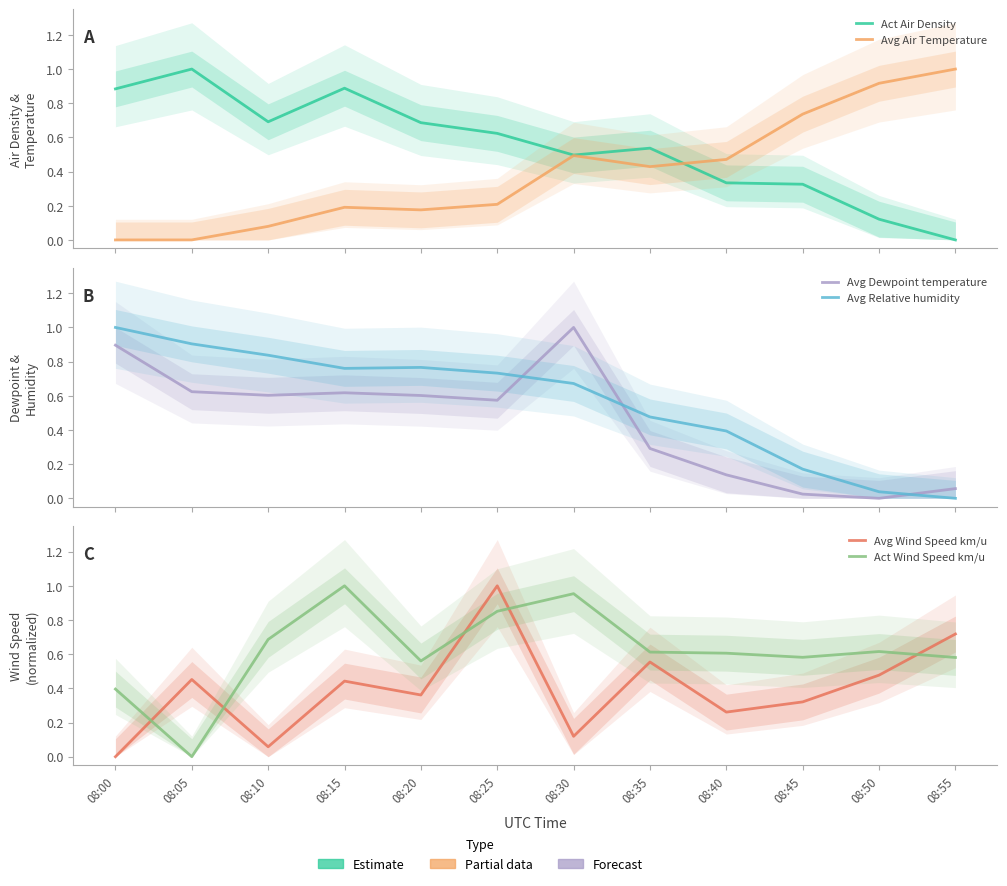

Reading left to right, what are all the values shown in this chart?

Act Air Density: 0.9	1.0	0.7	0.9	0.7	0.6	0.5	0.5	0.3	0.3	0.1	0.0
Avg Air Temperature: 0.0	0.0	0.1	0.2	0.2	0.2	0.5	0.4	0.5	0.7	0.9	1.0
Avg Dewpoint temperature: 0.9	0.6	0.6	0.6	0.6	0.6	1.0	0.3	0.1	0.0	0.0	0.1
Avg Relative humidity: 1.0	0.9	0.8	0.8	0.8	0.7	0.7	0.5	0.4	0.2	0.0	0.0
Avg Wind Speed km/u: 0.0	0.5	0.1	0.4	0.4	1.0	0.1	0.6	0.3	0.3	0.5	0.7
Act Wind Speed km/u: 0.4	0.0	0.7	1.0	0.6	0.9	1.0	0.6	0.6	0.6	0.6	0.6